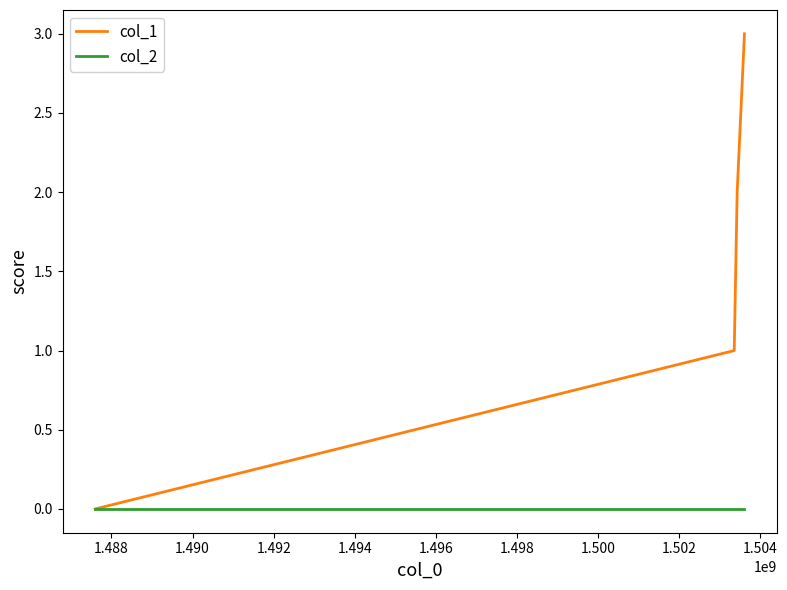

Reading left to right, list all the values displayed in this chart.

col_1: 0	1	2	3
col_2: 0	0	0	0